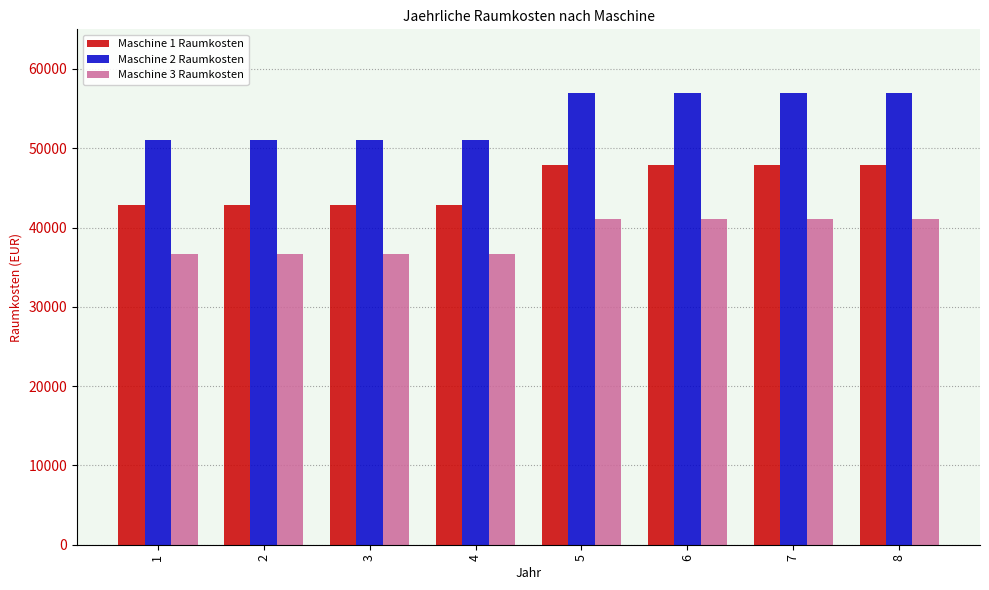

What is the total value across all series at 3?

130560